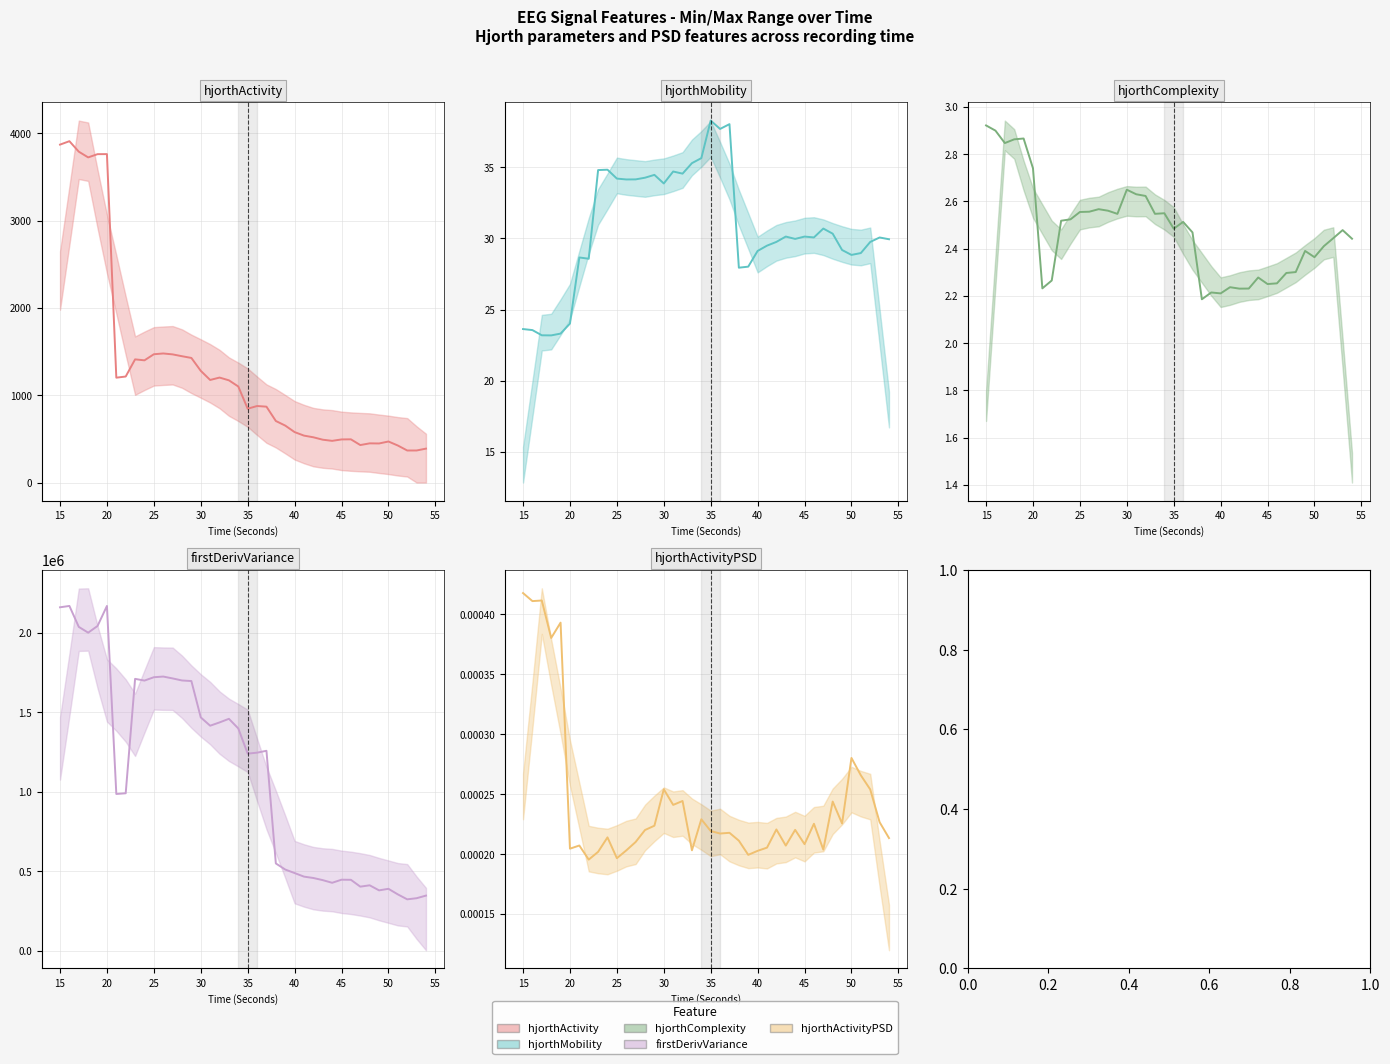

Is it true that firstDerivVariance_EEG (line) equals 2539999.5 at 30?

False